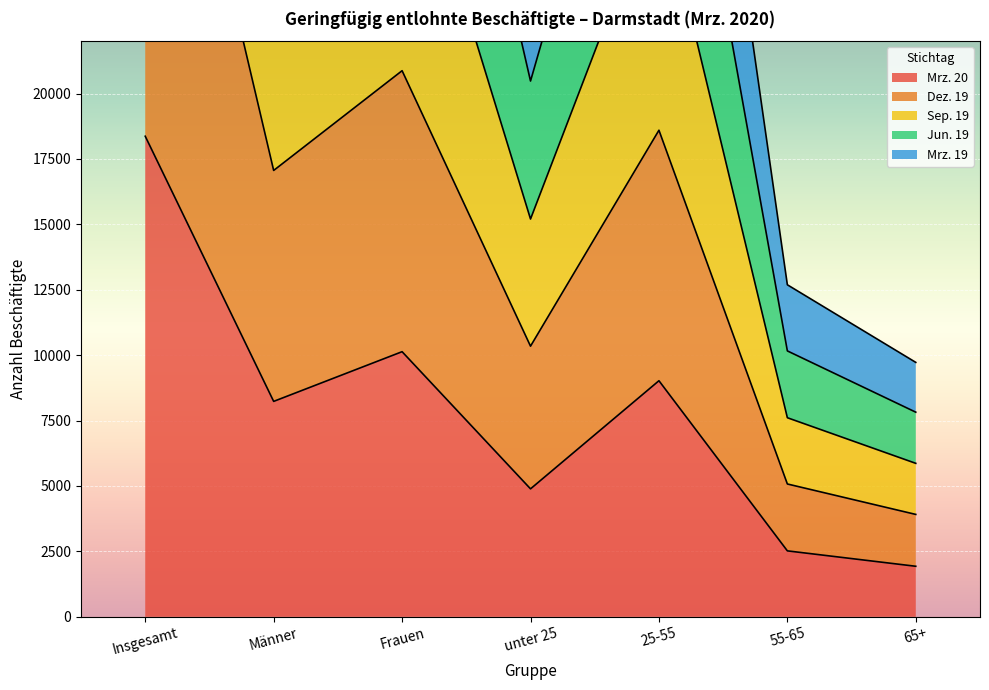

At how many categories does at least one series exceed 65246?

1